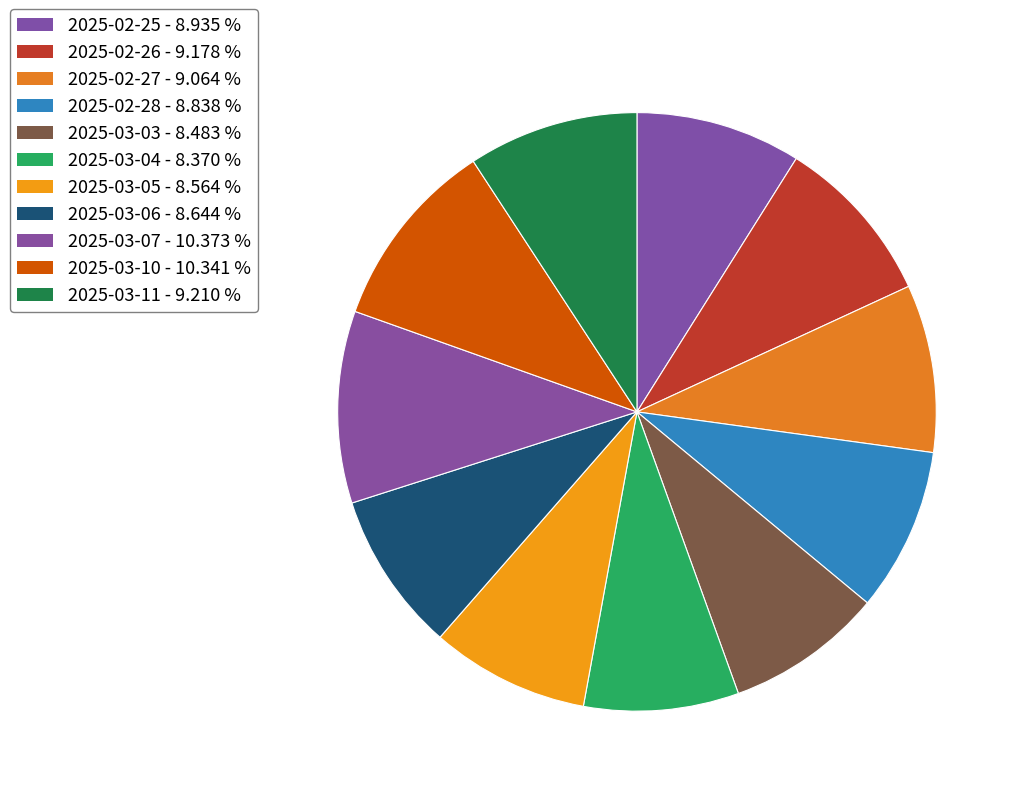

To the nearest percent, what is the difference between the largest and smallest slice percentages?

2%